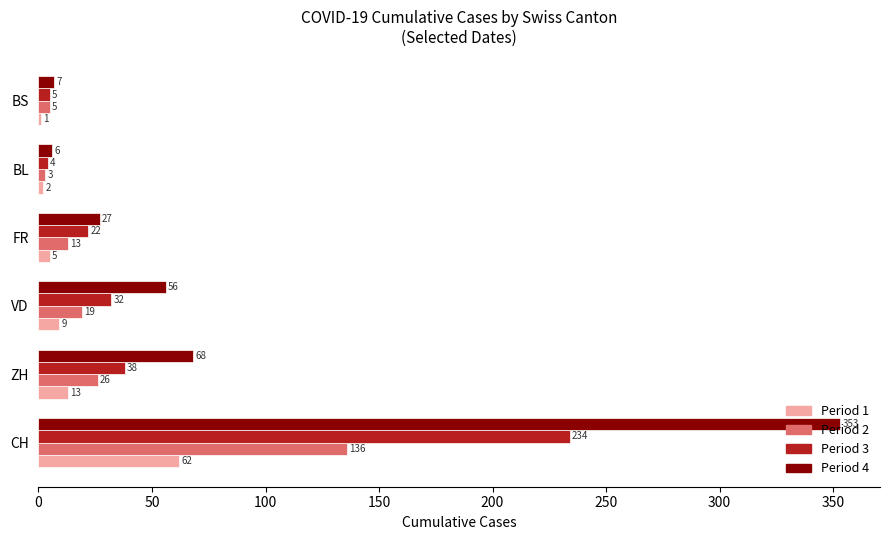

At which label does Period 2 reach its peak?

CH